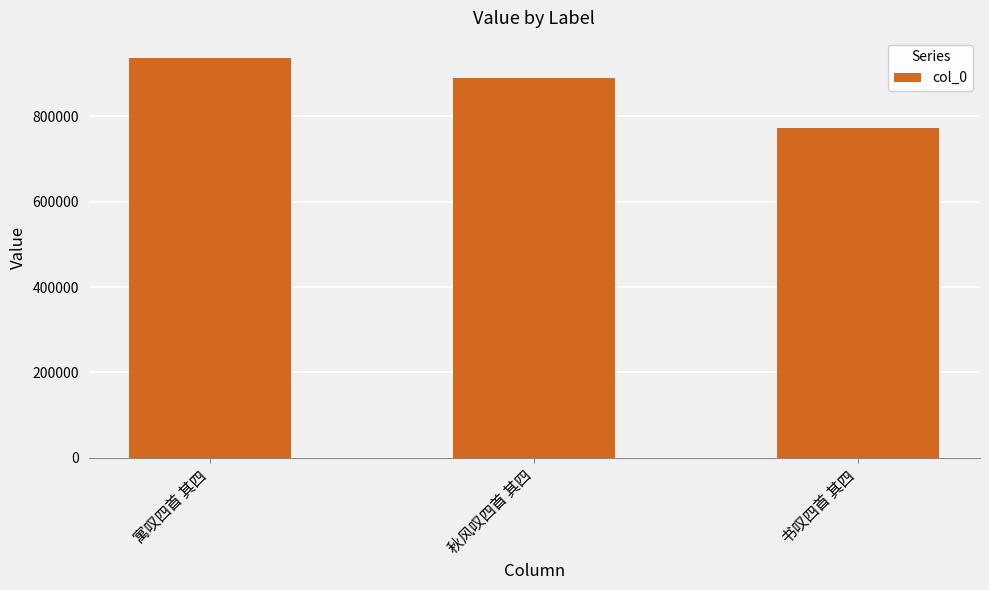

Does the chart contain any negative values?

No